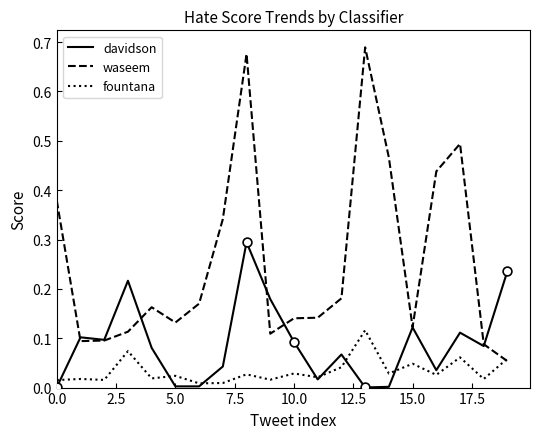

At how many categories does at least one series exceed 0?

20